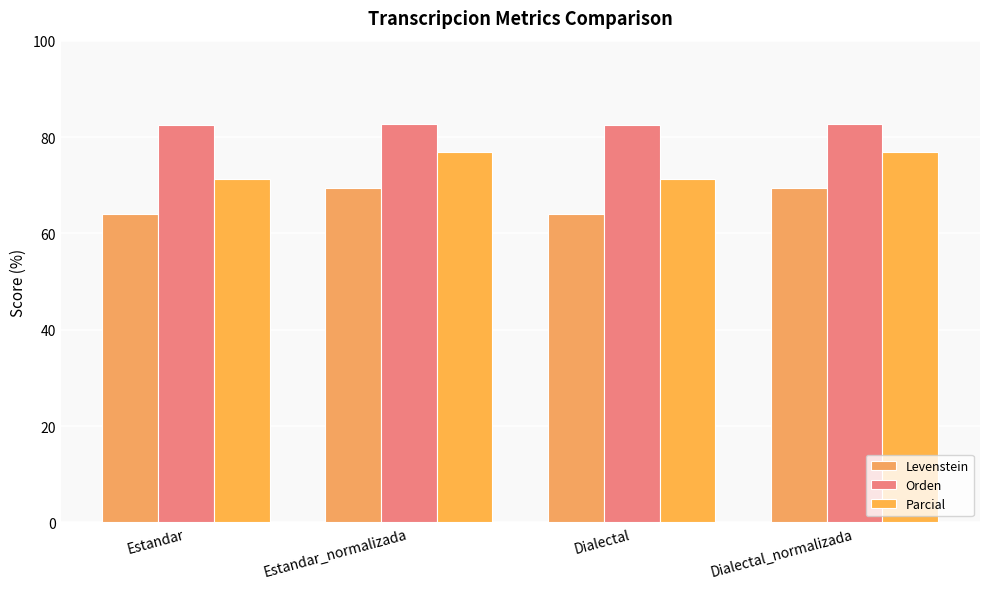

At how many categories does at least one series exceed 81?

4